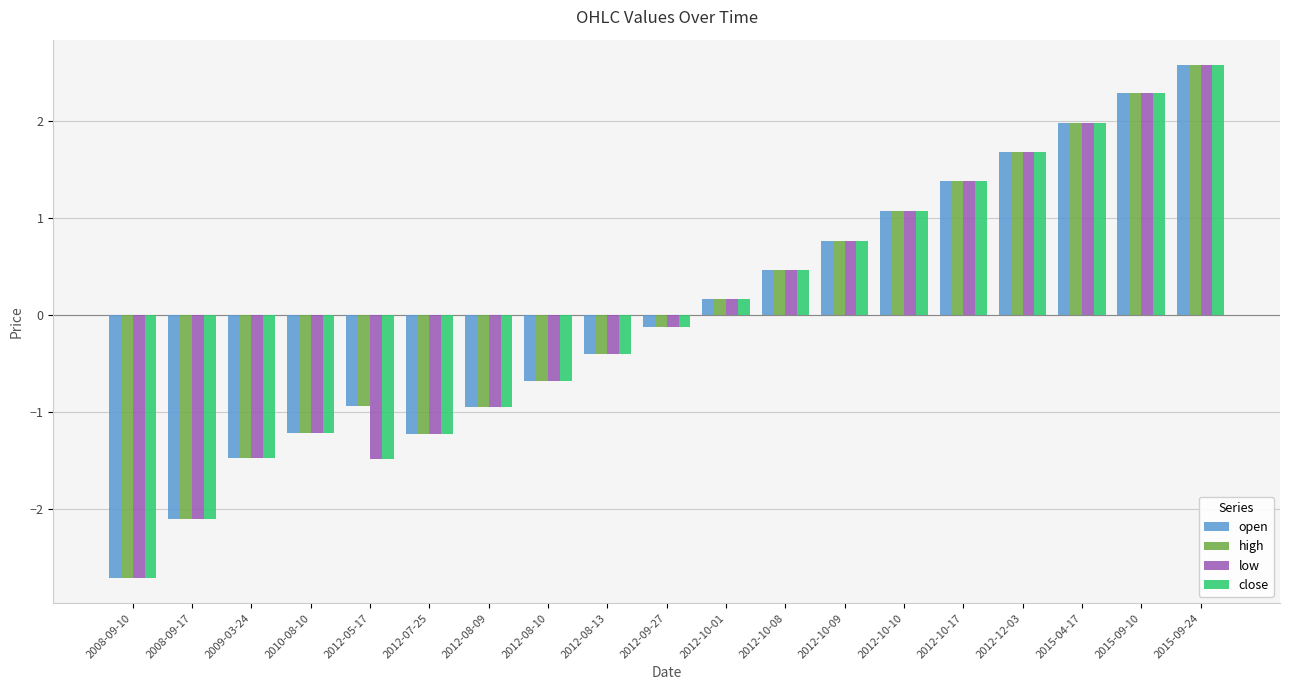

Which category has the lowest value in the open series?

2008-09-10